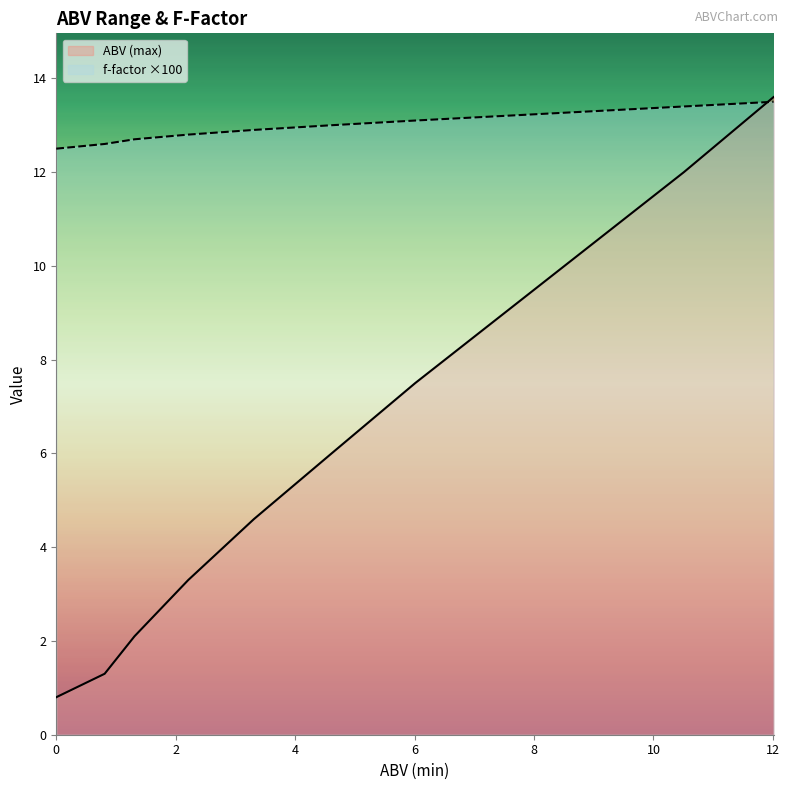

Is it true that ABV (max) equals 0.8 at 0?

True